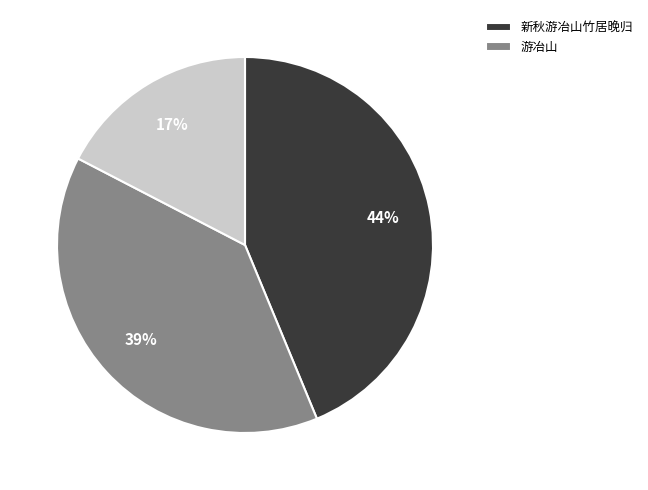

Is there a majority slice in this chart?

No